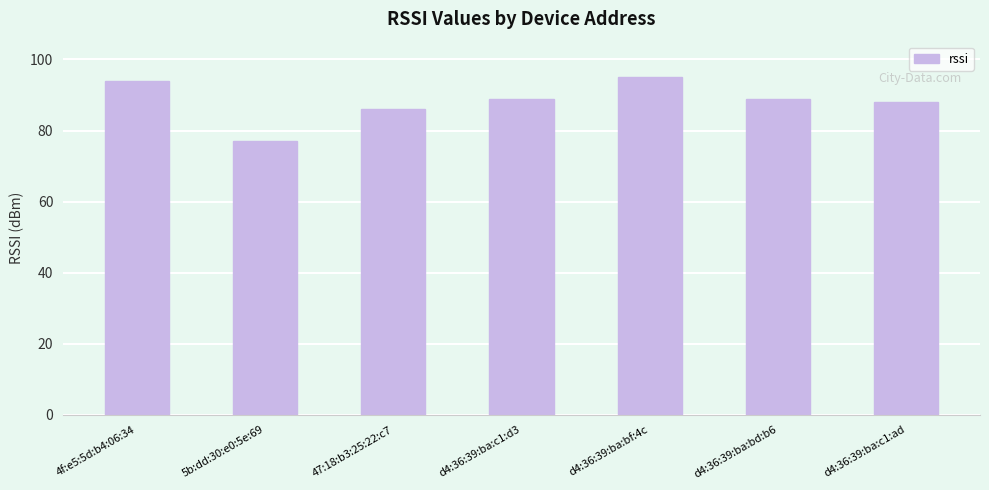

What is the label of the 1st bar from the left?

4f:e5:5d:b4:06:34